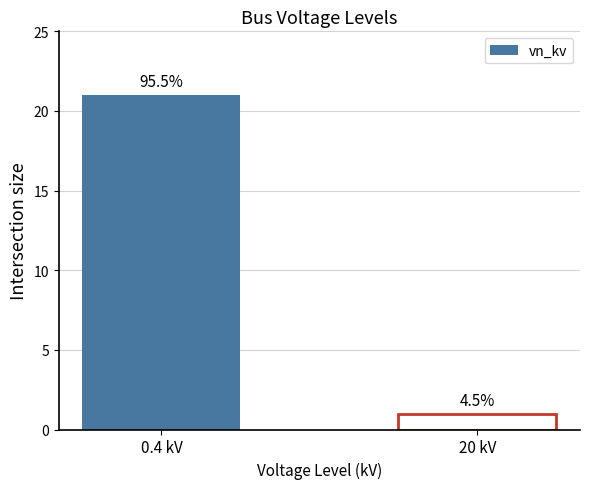

What is the label of the 1st bar from the right?

20 kV